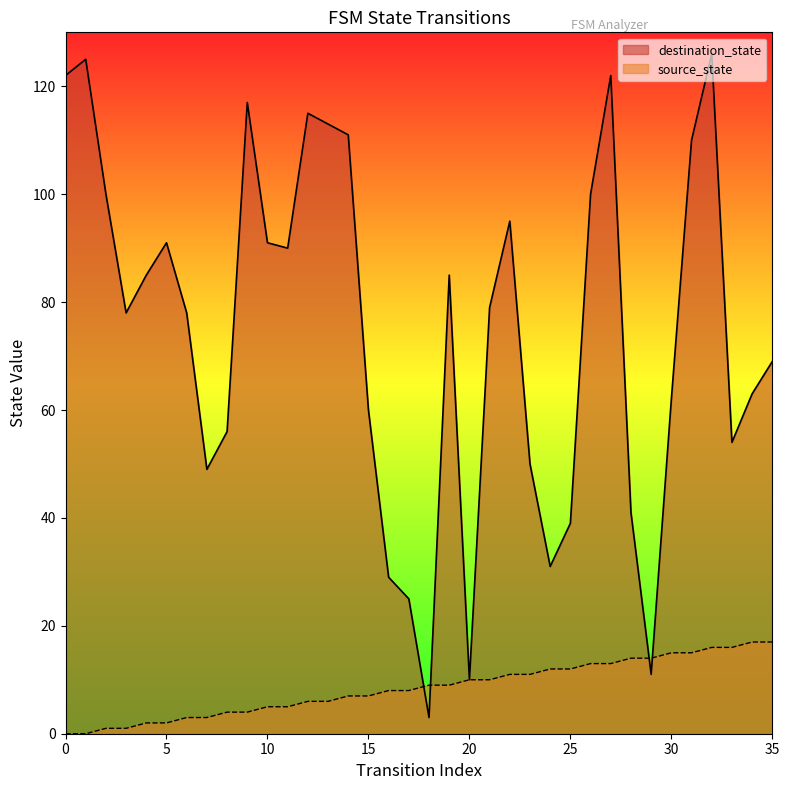

True or false: source_state has more than 0 points higher than both neighbors.

False